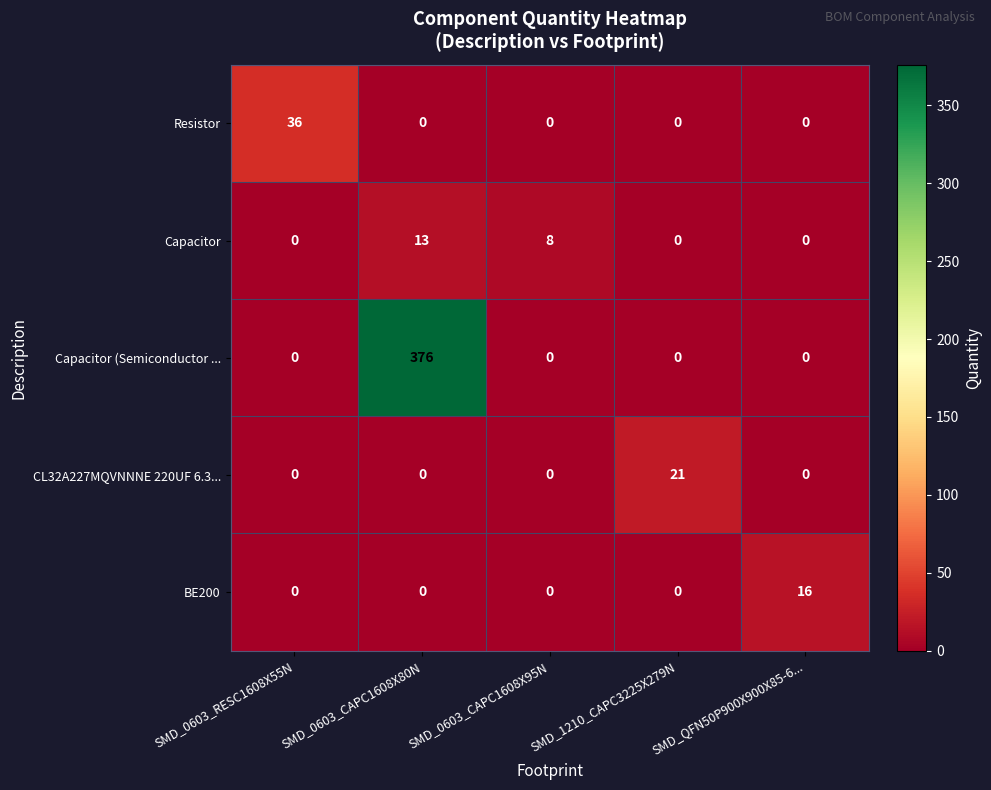

The value of Capacitor at SMD_0603_RESC1608X55N is -6. True or false?

False